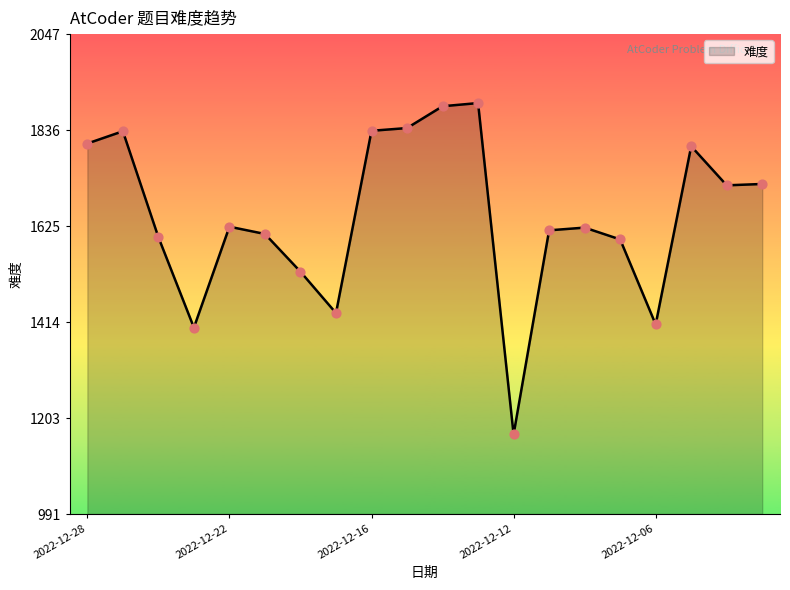

What is the difference between the maximum and minimum values?

729